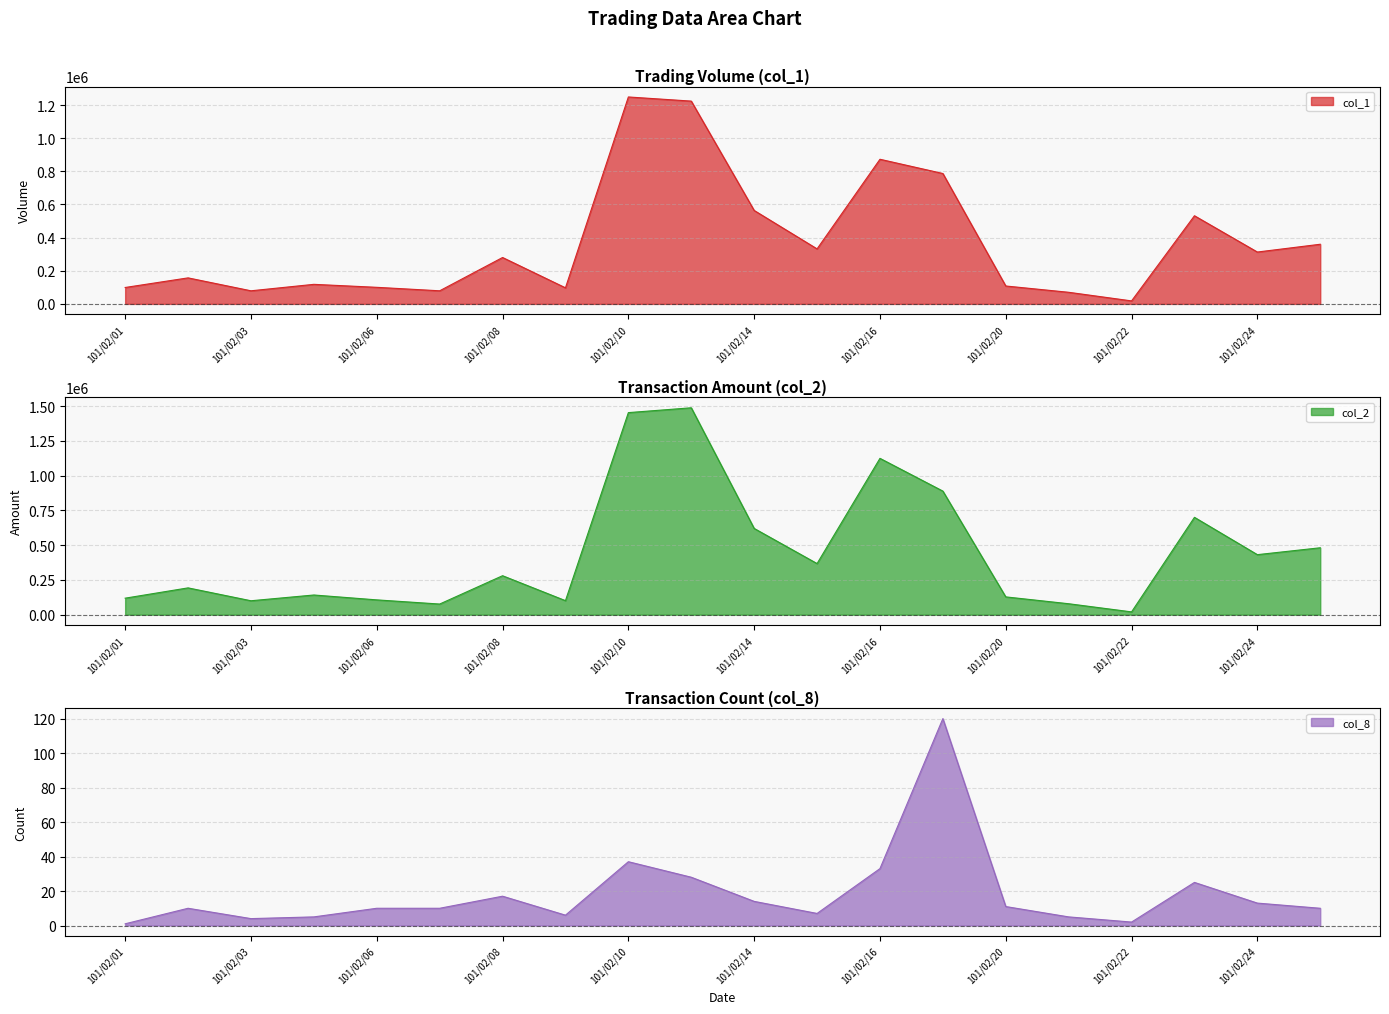

The col_2 series shows 132332 at 101/02/07. True or false?

False